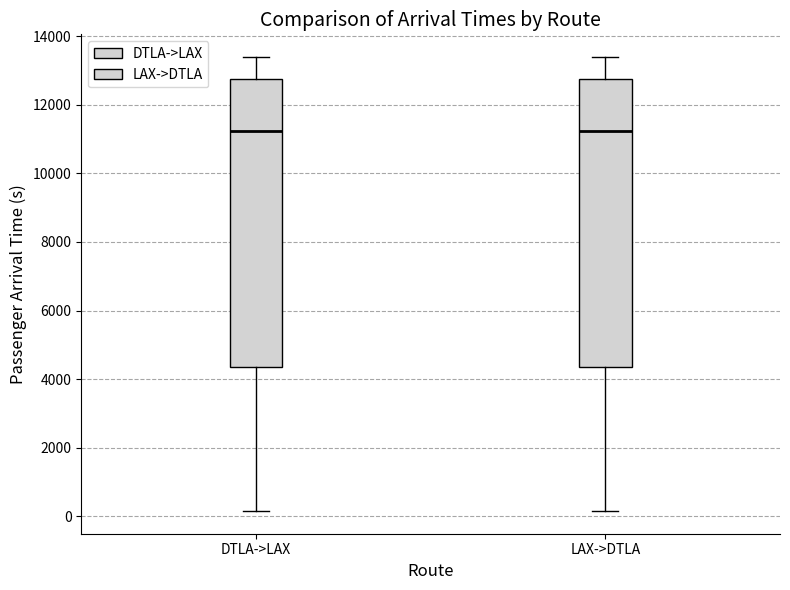

Where does the lower whisker of the box for LAX->DTLA end on the y-axis? The values are not printed on the chart, so give them approximately, as read against the axis.

200